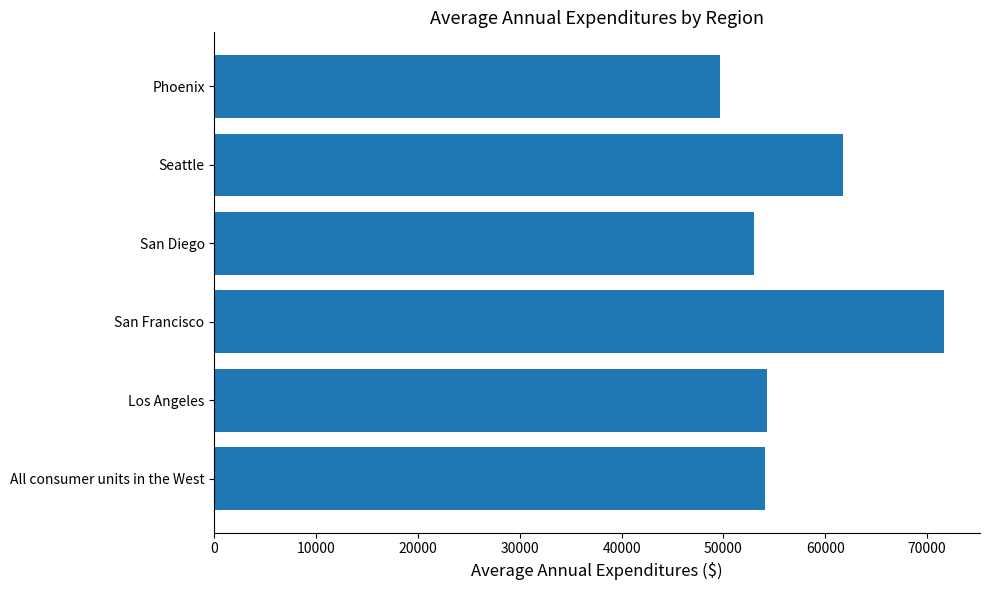

How many data points are less than 54321?

3